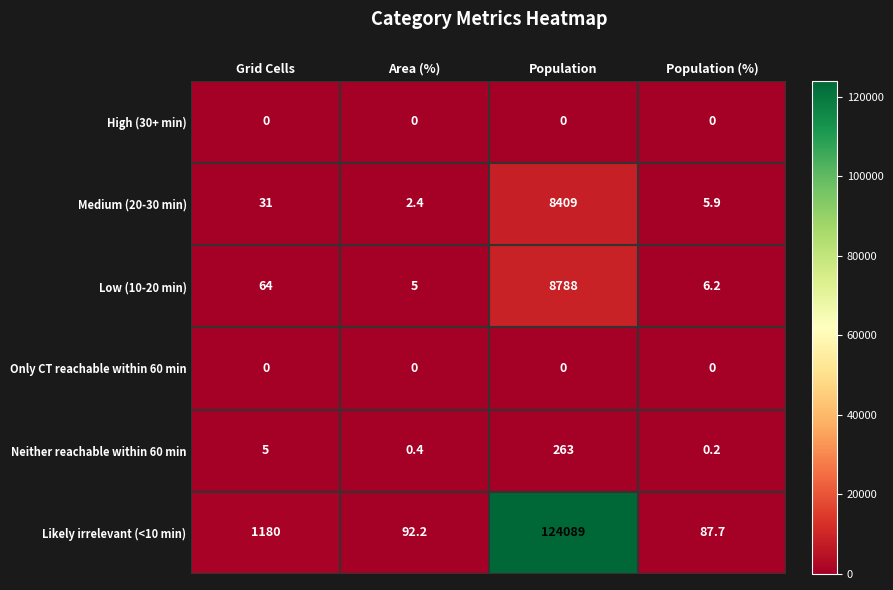

At how many categories does at least one series exceed 90496?

1